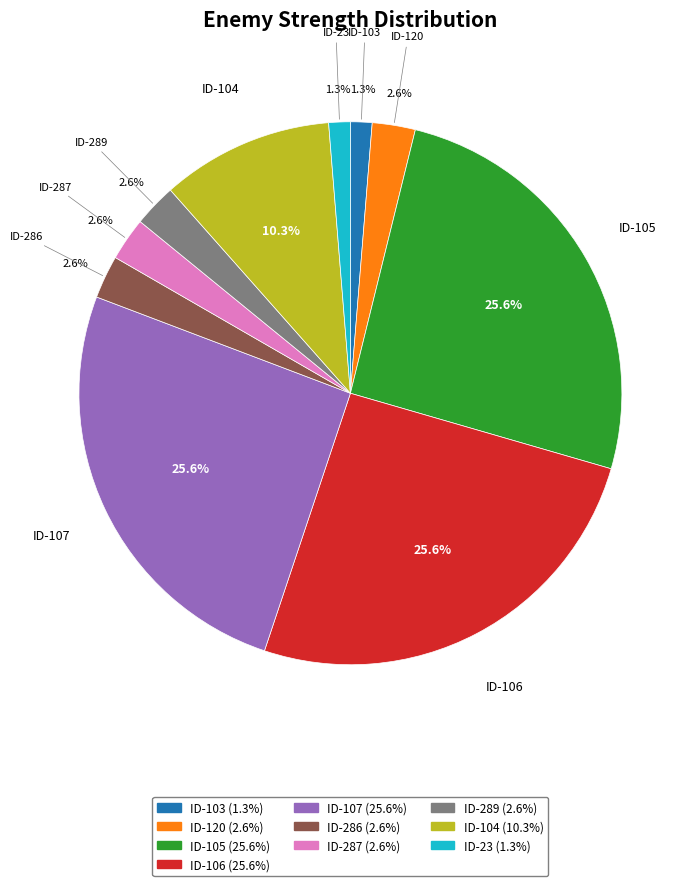

Does ID-23 represent more than half of the total?

No